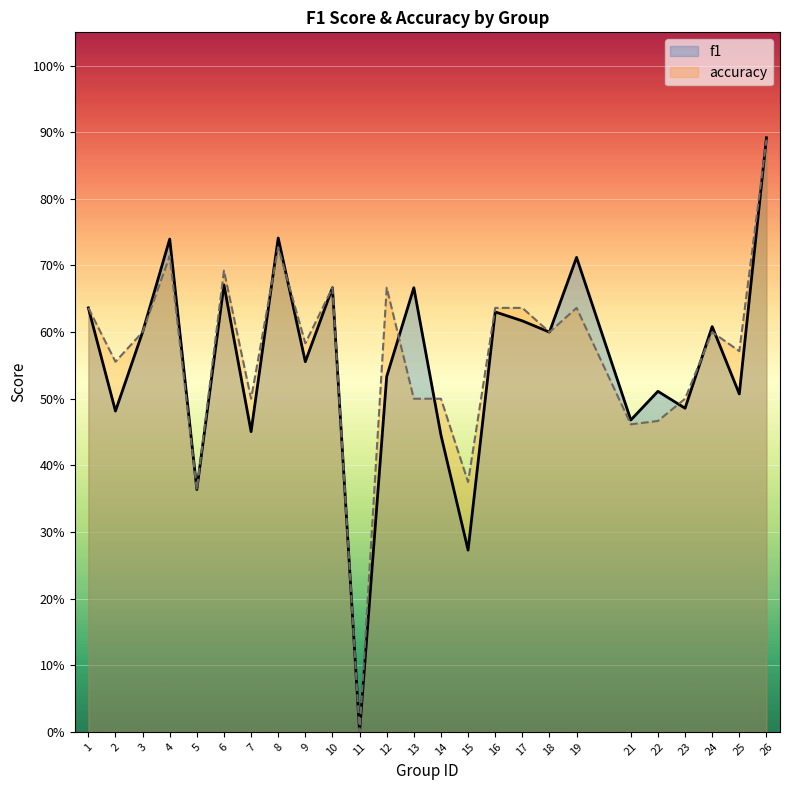

What are all the series names shown in the legend?

f1, accuracy